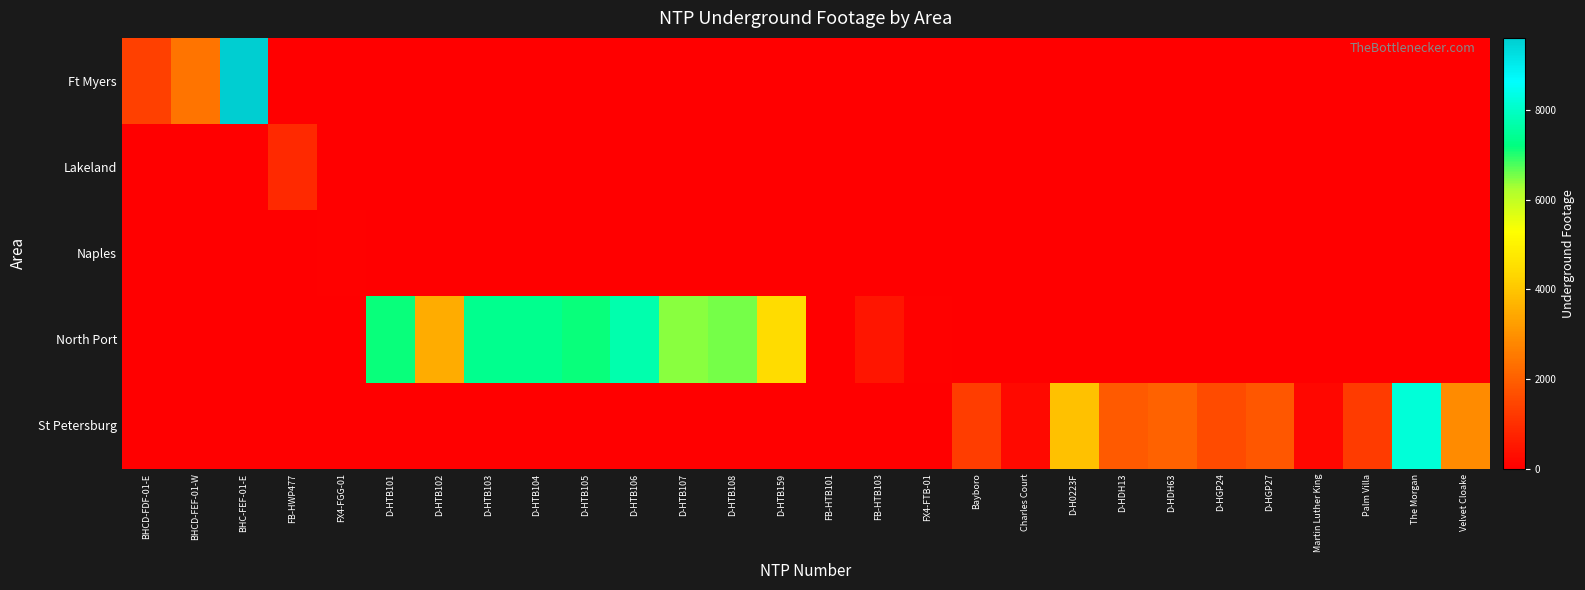

Reading right to left, transcribe all the data shown in this chart.

Ft Myers: Velvet Cloake=0	The Morgan=0	Palm Villa=0	Martin Luther King=0	D-HGP27=0	D-HGP24=0	D-HDH63=0	D-HDH13=0	D-H0223F=0	Charles Court=0	Bayboro=0	FX4-FTB-01=0	FB-HTB103=0	FB-HTB101=0	D-HTB159=0	D-HTB108=0	D-HTB107=0	D-HTB106=0	D-HTB105=0	D-HTB104=0	D-HTB103=0	D-HTB102=0	D-HTB101=0	FX4-FGG-01=0	FB-HWP477=0	BHC-FEF-01-E=9619	BHCD-FEF-01-W=2434	BHCD-FDF-01-E=1358
Lakeland: Velvet Cloake=0	The Morgan=0	Palm Villa=0	Martin Luther King=0	D-HGP27=0	D-HGP24=0	D-HDH63=0	D-HDH13=0	D-H0223F=0	Charles Court=0	Bayboro=0	FX4-FTB-01=0	FB-HTB103=0	FB-HTB101=0	D-HTB159=0	D-HTB108=0	D-HTB107=0	D-HTB106=0	D-HTB105=0	D-HTB104=0	D-HTB103=0	D-HTB102=0	D-HTB101=0	FX4-FGG-01=0	FB-HWP477=884	BHC-FEF-01-E=0	BHCD-FEF-01-W=0	BHCD-FDF-01-E=0
Naples: Velvet Cloake=0	The Morgan=0	Palm Villa=0	Martin Luther King=0	D-HGP27=0	D-HGP24=0	D-HDH63=0	D-HDH13=0	D-H0223F=0	Charles Court=0	Bayboro=0	FX4-FTB-01=0	FB-HTB103=0	FB-HTB101=0	D-HTB159=0	D-HTB108=0	D-HTB107=0	D-HTB106=0	D-HTB105=0	D-HTB104=0	D-HTB103=0	D-HTB102=0	D-HTB101=0	FX4-FGG-01=74	FB-HWP477=0	BHC-FEF-01-E=0	BHCD-FEF-01-W=0	BHCD-FDF-01-E=0
North Port: Velvet Cloake=0	The Morgan=0	Palm Villa=0	Martin Luther King=0	D-HGP27=0	D-HGP24=0	D-HDH63=0	D-HDH13=0	D-H0223F=0	Charles Court=0	Bayboro=0	FX4-FTB-01=42	FB-HTB103=451	FB-HTB101=0	D-HTB159=4443	D-HTB108=6542	D-HTB107=6455	D-HTB106=7715	D-HTB105=7141	D-HTB104=7378	D-HTB103=7385	D-HTB102=3499	D-HTB101=7151	FX4-FGG-01=0	FB-HWP477=0	BHC-FEF-01-E=0	BHCD-FEF-01-W=0	BHCD-FDF-01-E=0
St Petersburg: Velvet Cloake=2856	The Morgan=8225	Palm Villa=1246	Martin Luther King=171	D-HGP27=1838	D-HGP24=1592	D-HDH63=2064	D-HDH13=1881	D-H0223F=3936	Charles Court=193	Bayboro=1292	FX4-FTB-01=0	FB-HTB103=0	FB-HTB101=0	D-HTB159=0	D-HTB108=0	D-HTB107=0	D-HTB106=0	D-HTB105=0	D-HTB104=0	D-HTB103=0	D-HTB102=0	D-HTB101=0	FX4-FGG-01=0	FB-HWP477=0	BHC-FEF-01-E=0	BHCD-FEF-01-W=0	BHCD-FDF-01-E=0